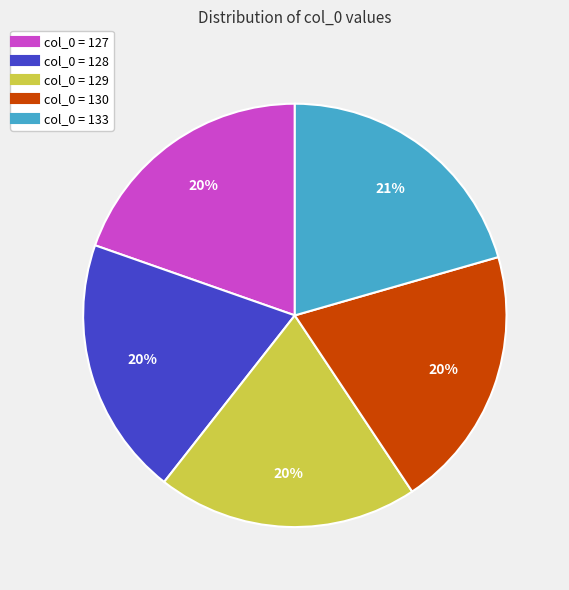

To the nearest percent, what is the average slice percentage?

20%